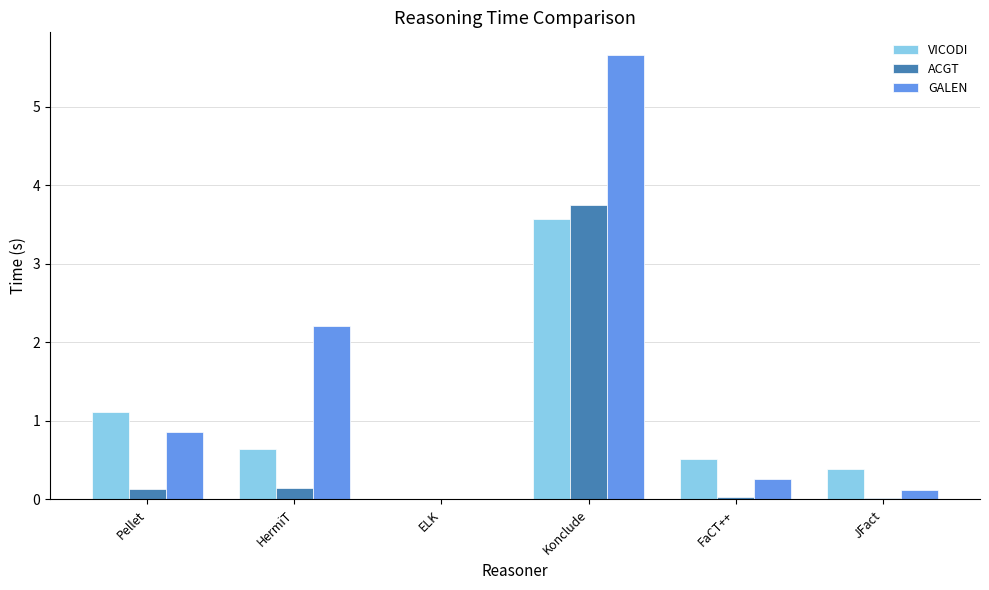

The value of GALEN at ELK is 0.0. True or false?

True